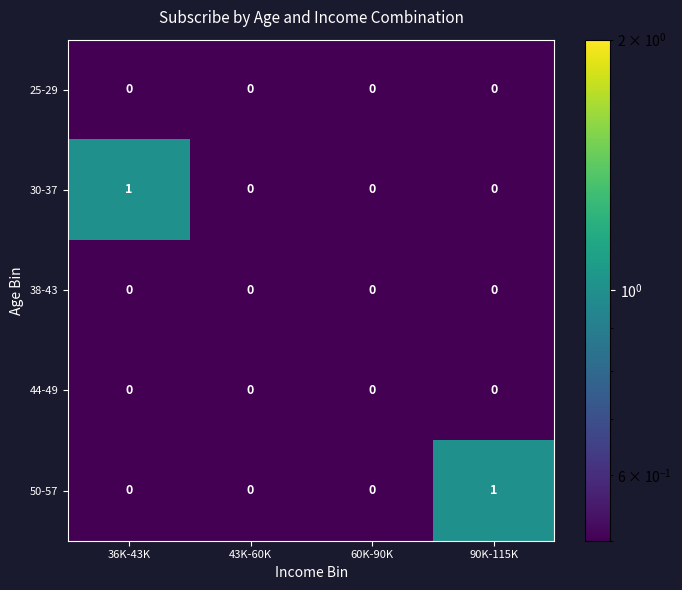

Reading left to right, list all the values displayed in this chart.

25-29: 0	0	0	0
30-37: 1	0	0	0
38-43: 0	0	0	0
44-49: 0	0	0	0
50-57: 0	0	0	1